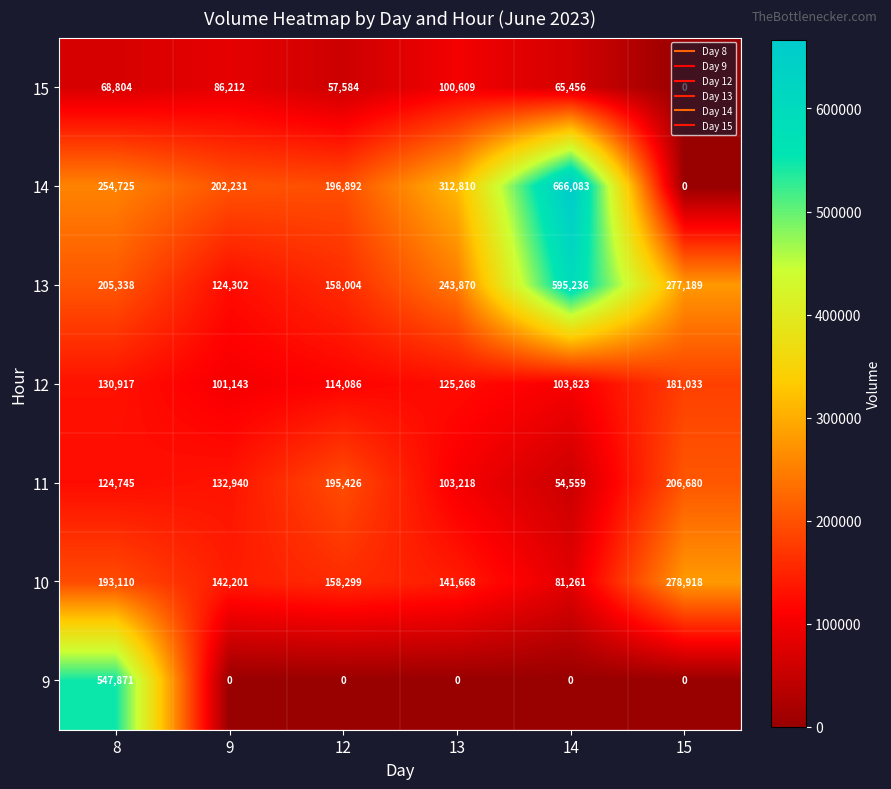

What is the total value across all series at 13?

1027443